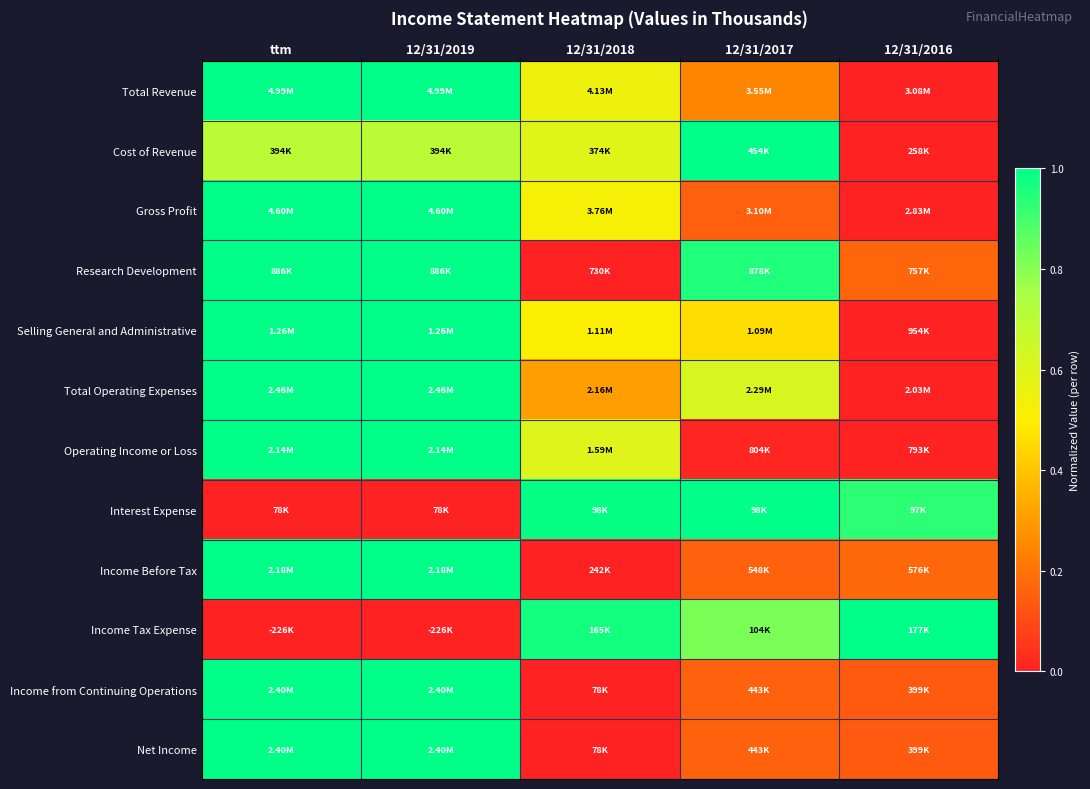

Which series has the largest range (max minus min)?

Total Revenue